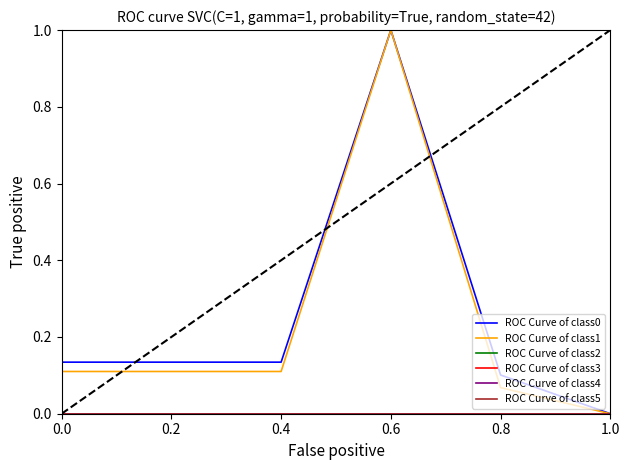

Does the chart have visible grid lines?

No